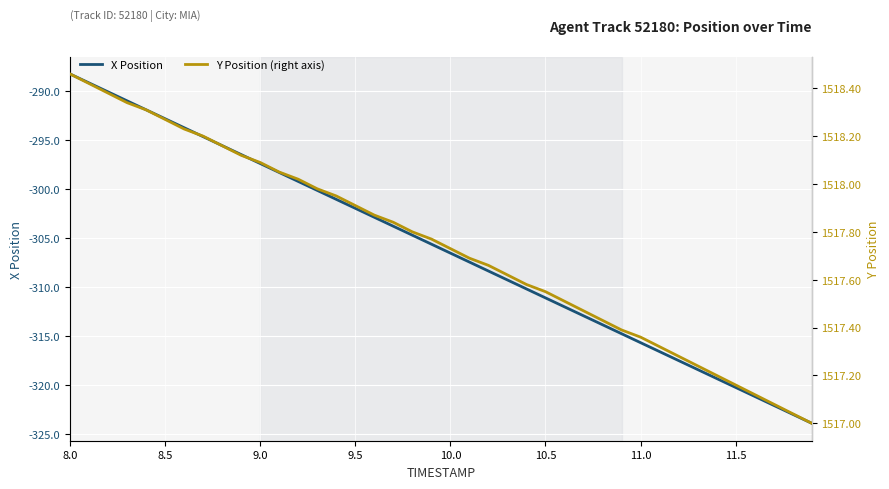

Is it true that X Position equals -320.2 at 11.5?

True